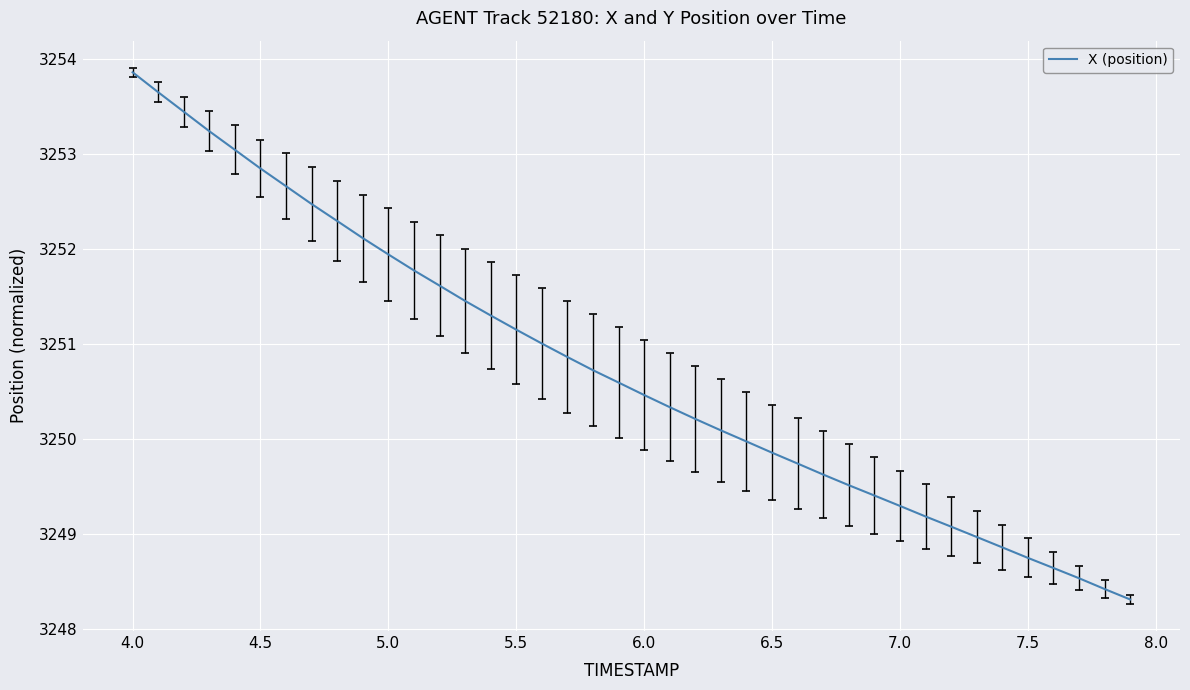

What is the maximum value shown in the chart?

3253.9